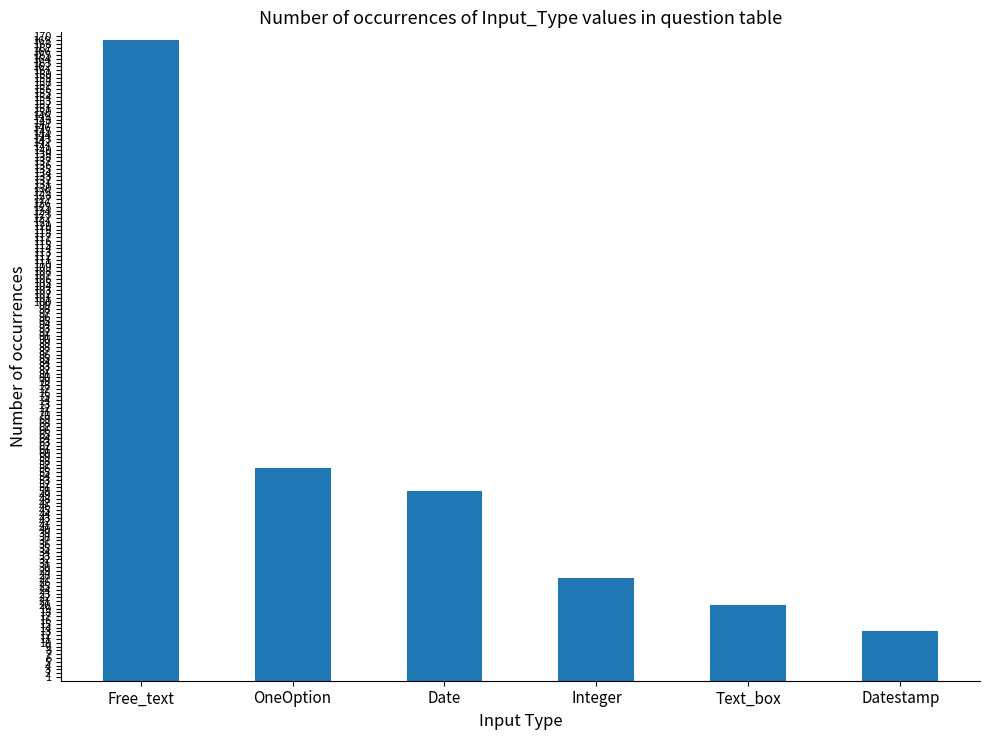

Rank the categories by value from lowest to highest.

Datestamp, Text_box, Integer, Date, OneOption, Free_text